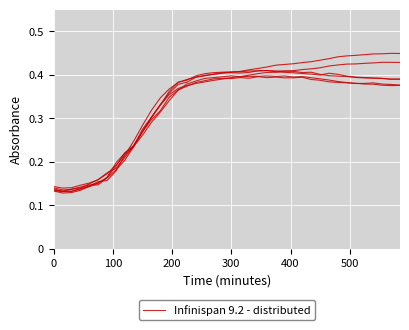

What is the value of the 25th point from the left?

0.4